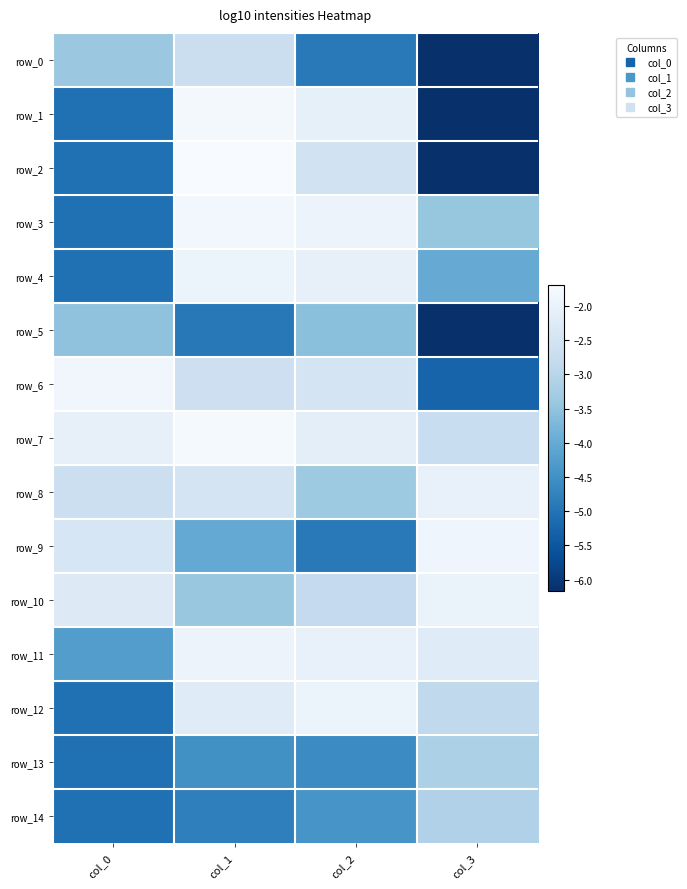

Which label corresponds to the largest value in the chart?

col_1